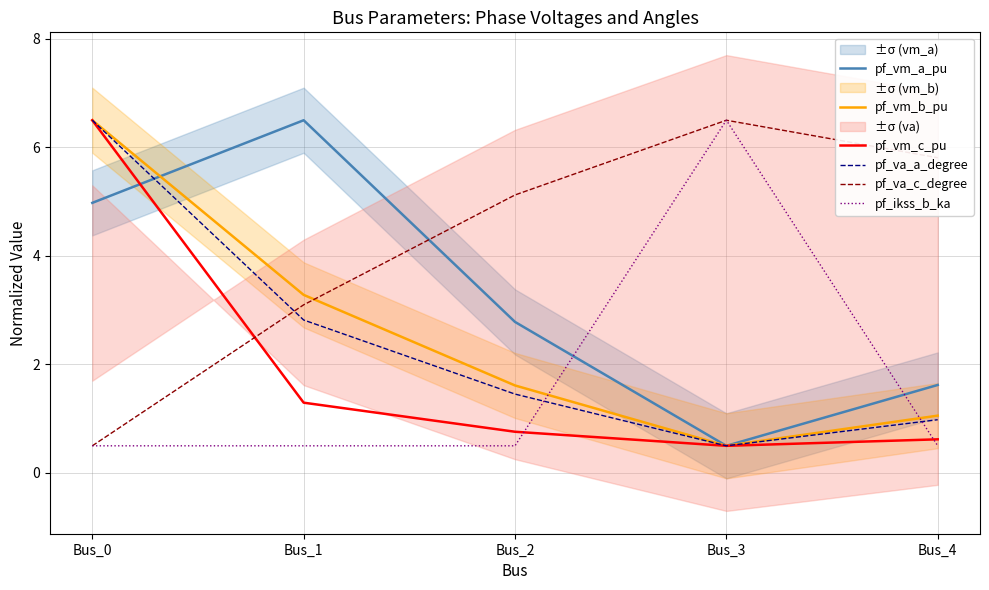

Which series has the largest range (max minus min)?

pf_vm_a_pu